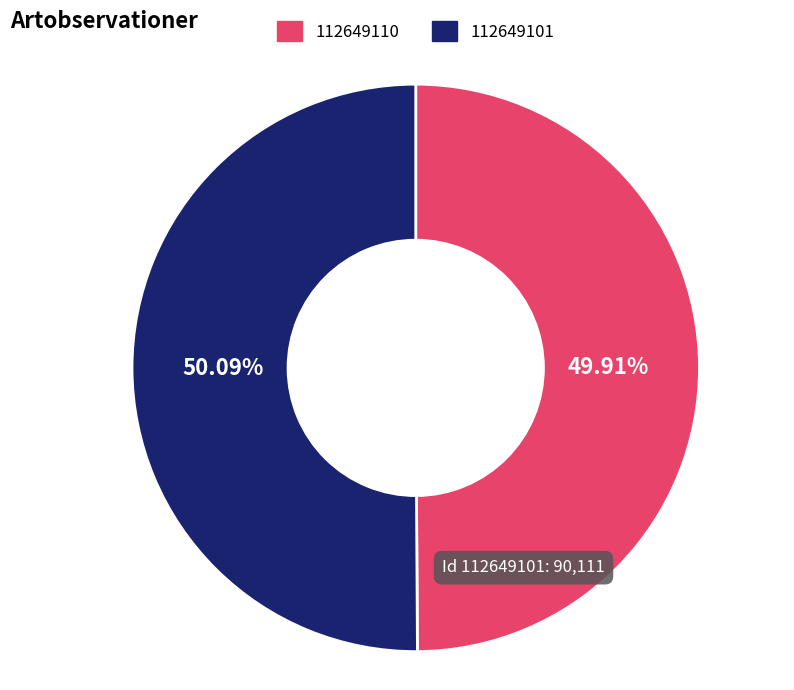

What percentage is the 112649110 slice, to the nearest percent?

50%